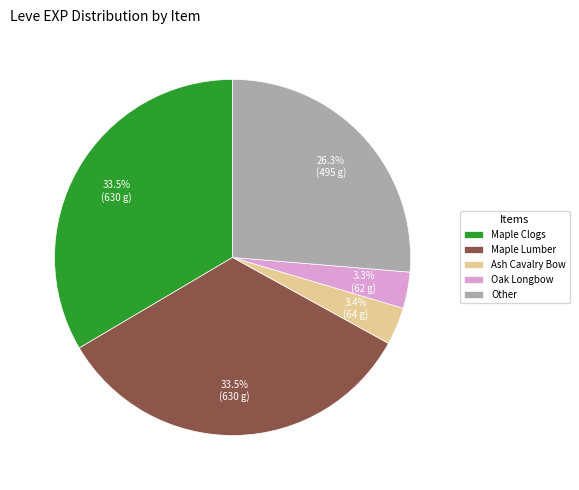

Count the number of slices in the pie.

5